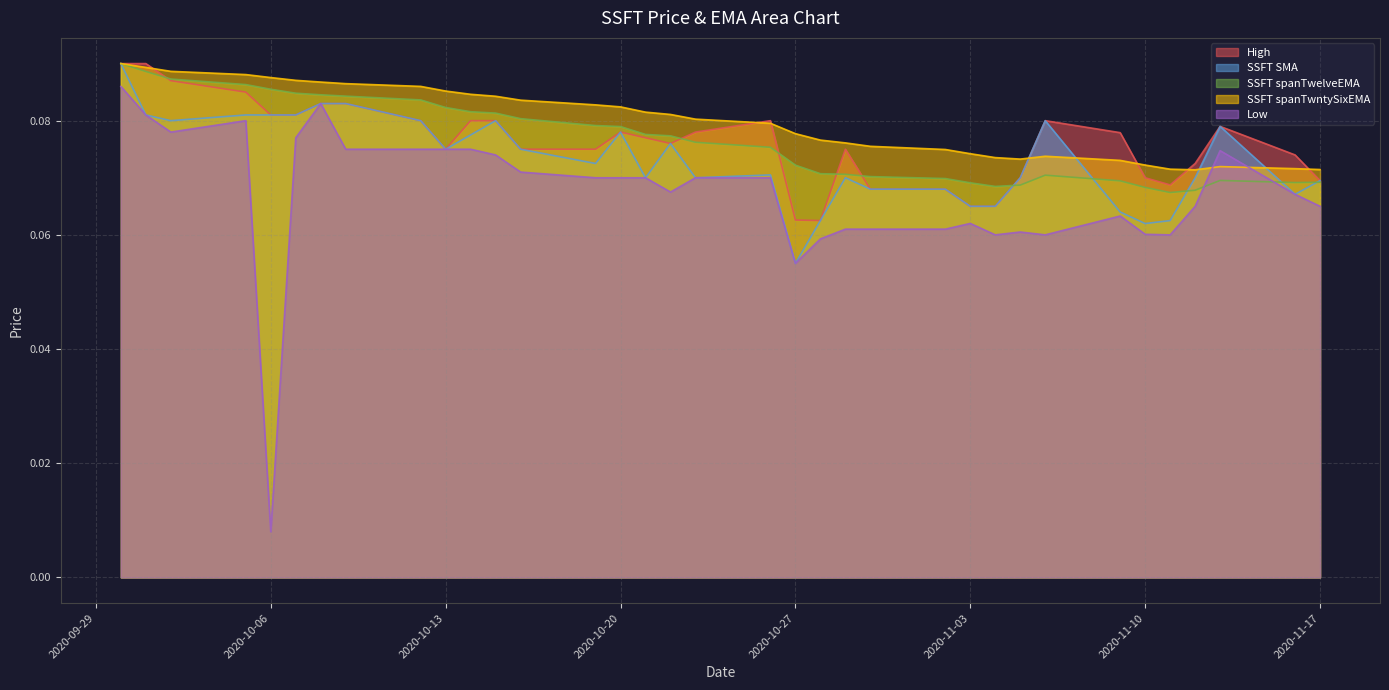

List the labels in order of SSFT spanTwelveEMA value, smallest first.

2020-11-11, 2020-11-12, 2020-11-10, 2020-11-04, 2020-11-05, 2020-11-03, 2020-11-16, 2020-11-17, 2020-11-09, 2020-11-13, 2020-11-02, 2020-10-30, 2020-11-06, 2020-10-29, 2020-10-28, 2020-10-27, 2020-10-26, 2020-10-23, 2020-10-22, 2020-10-21, 2020-10-20, 2020-10-19, 2020-10-16, 2020-10-15, 2020-10-14, 2020-10-13, 2020-10-12, 2020-10-09, 2020-10-08, 2020-10-07, 2020-10-06, 2020-10-05, 2020-10-02, 2020-10-01, 2020-09-30